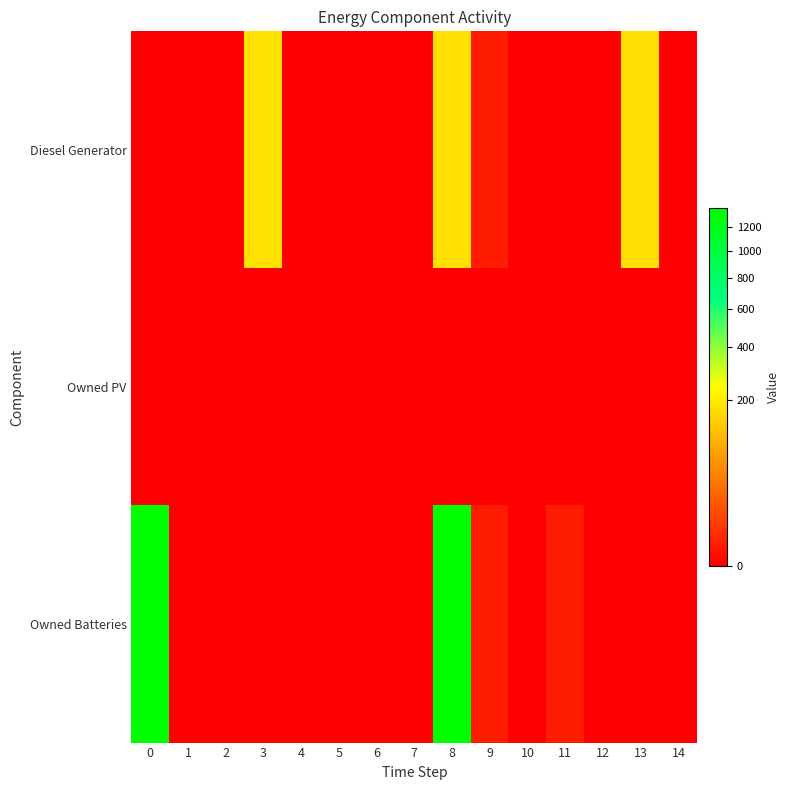

Count the number of data series in this chart.

3